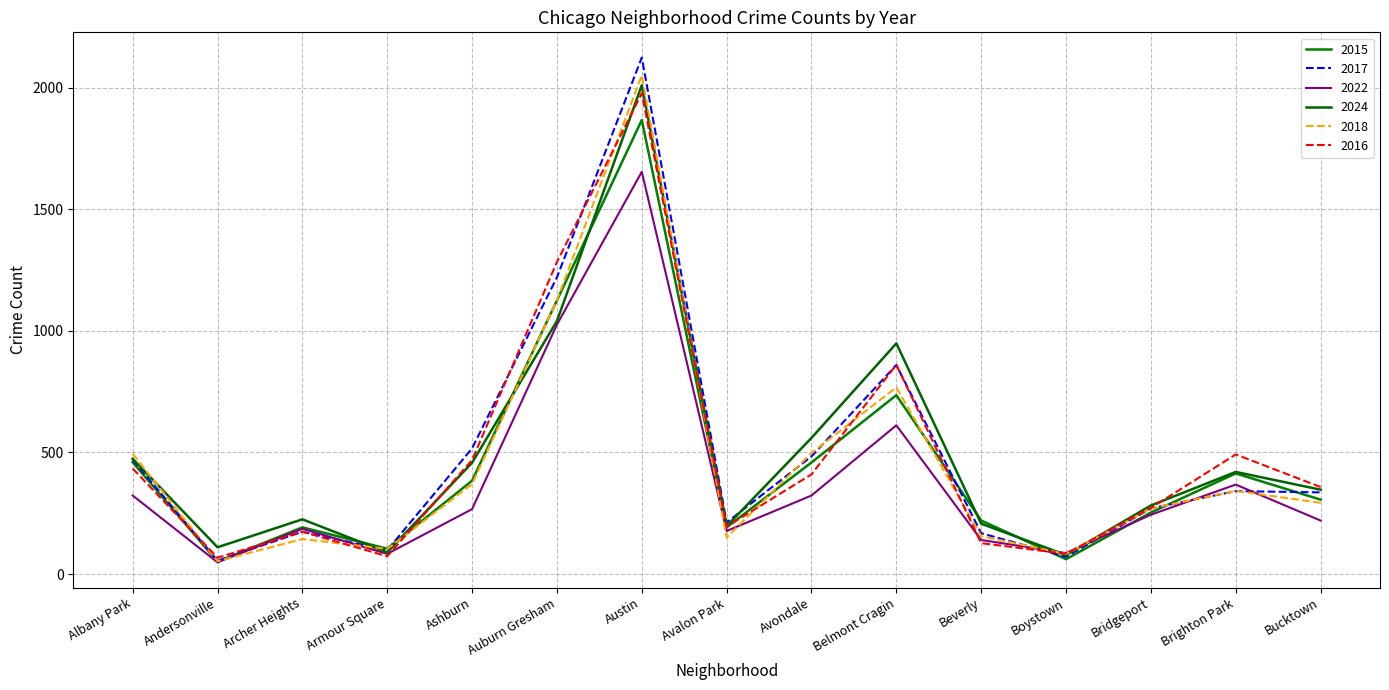

Is it true that 2015 equals 81 at Bridgeport?

False